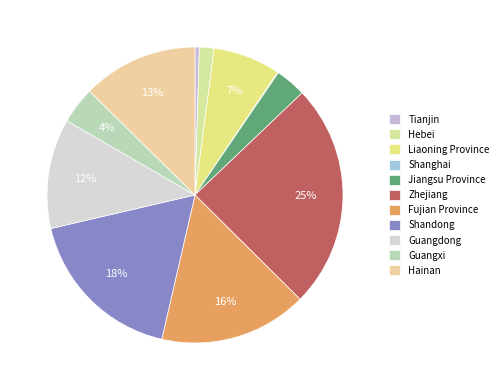

Approximately how many times larger is the value at Shandong compared to Liaoning Province?

2.4